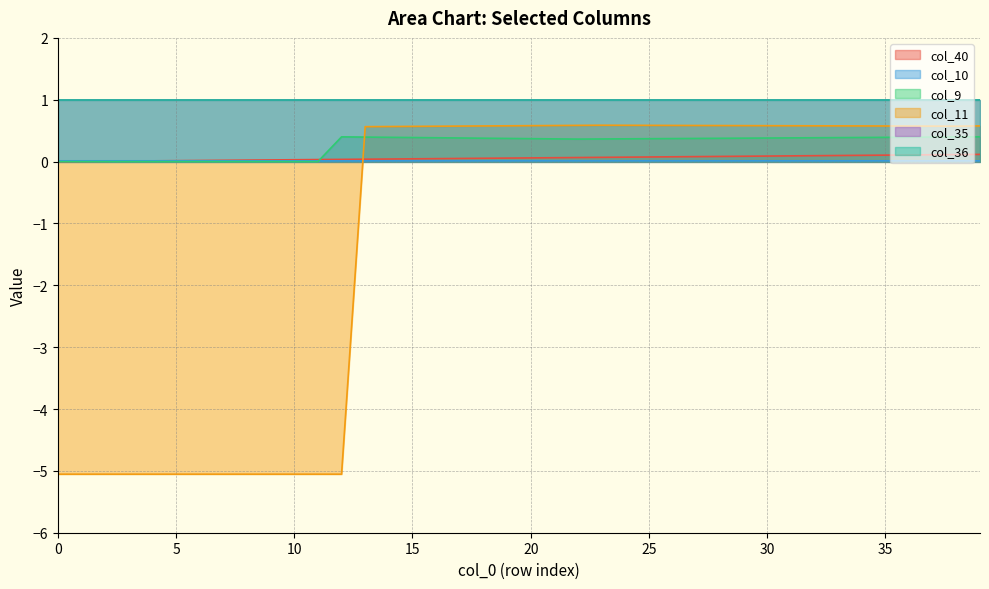

Does the chart have visible grid lines?

Yes